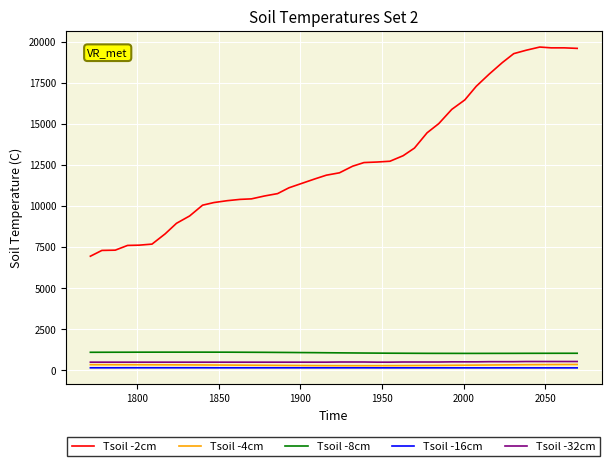

Which series has the largest range (max minus min)?

Tsoil -2cm